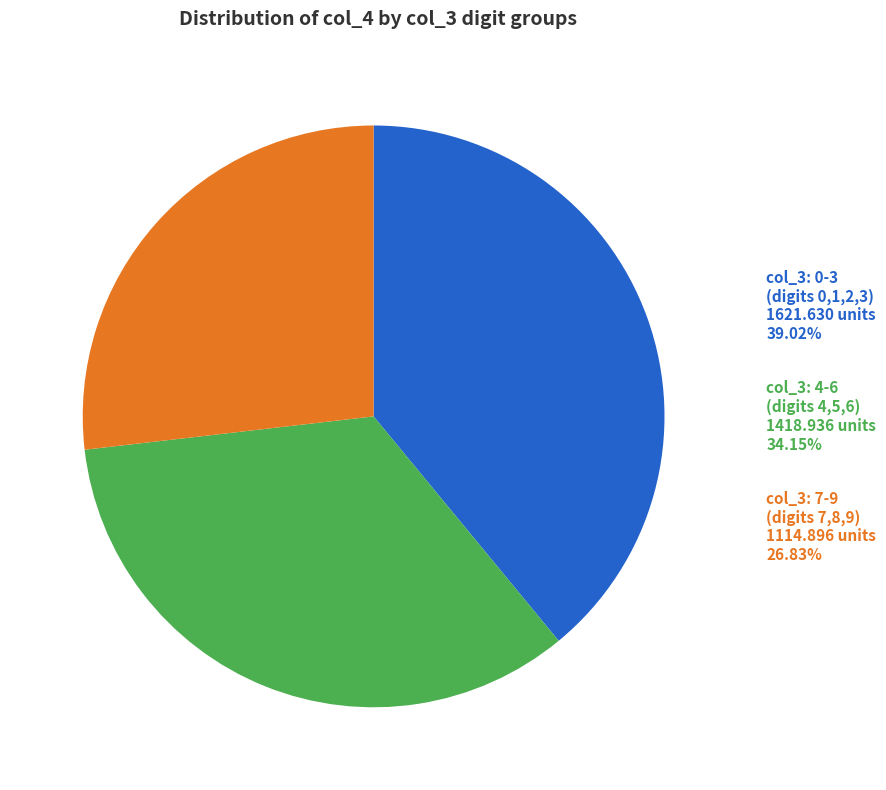

Between 6 and 4, which is larger?

4